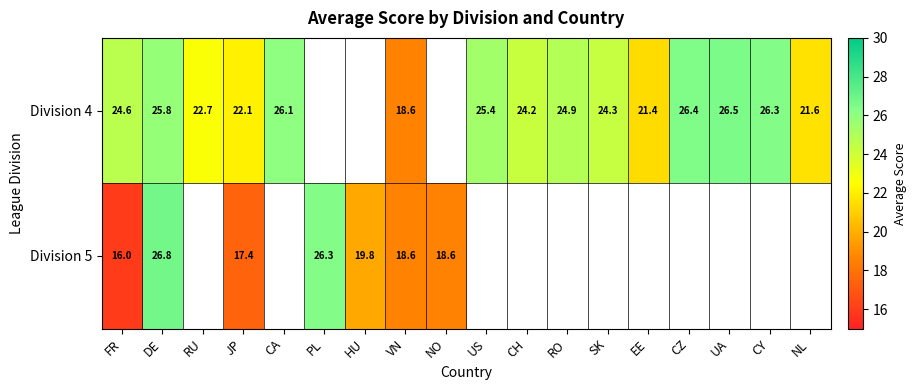

Is the value of Division 5 at HU greater than the value of Division 4 at CA?

No